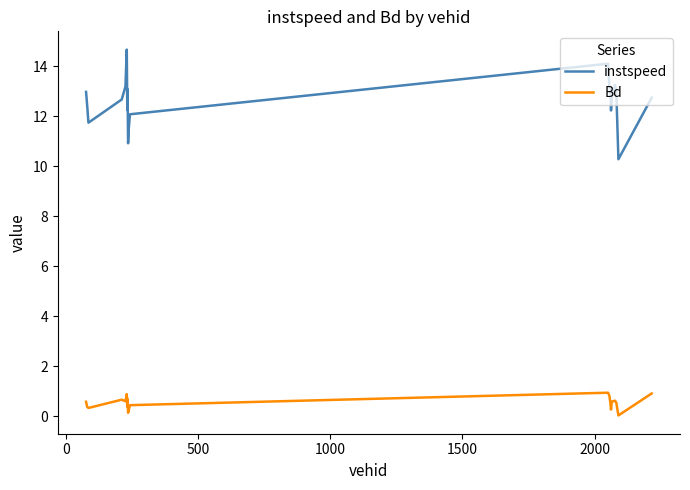

What is the difference between the maximum and second lowest values in the instspeed series?

3.7